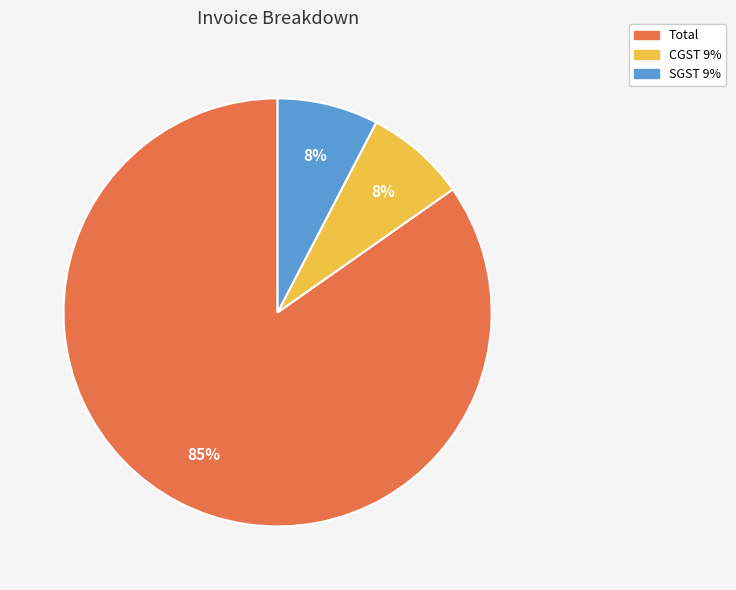

Which slice is the largest?

Total